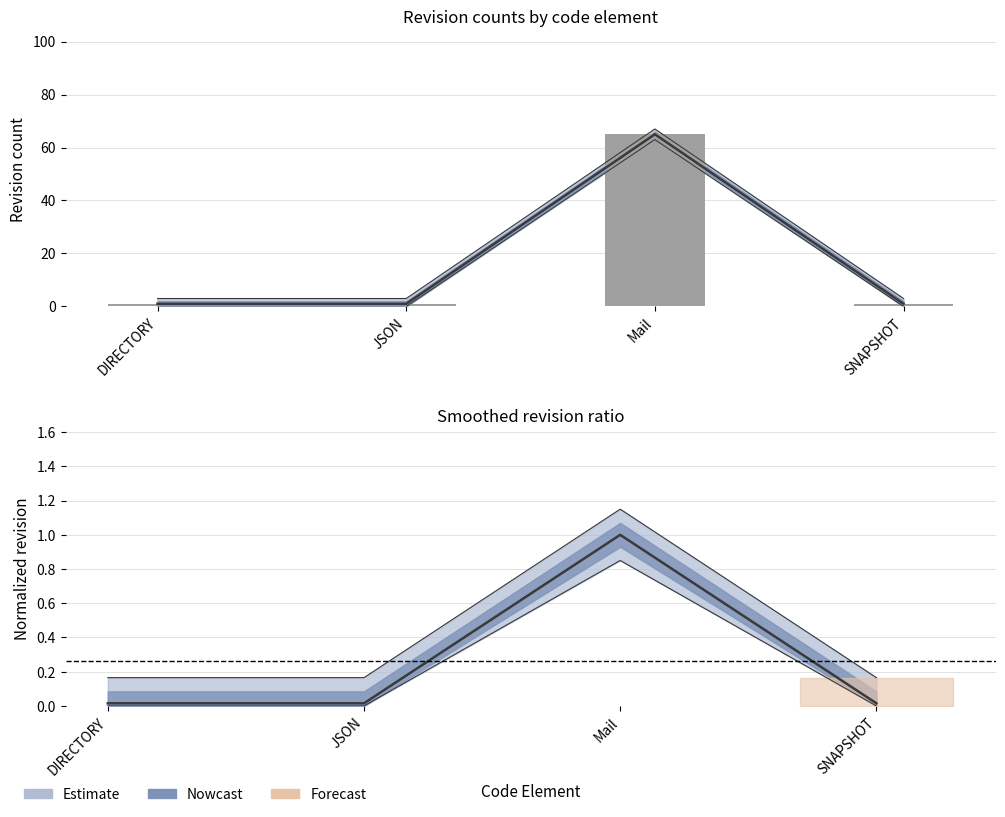

The value of rev_5 at DIRECTORY is 0.0. True or false?

False